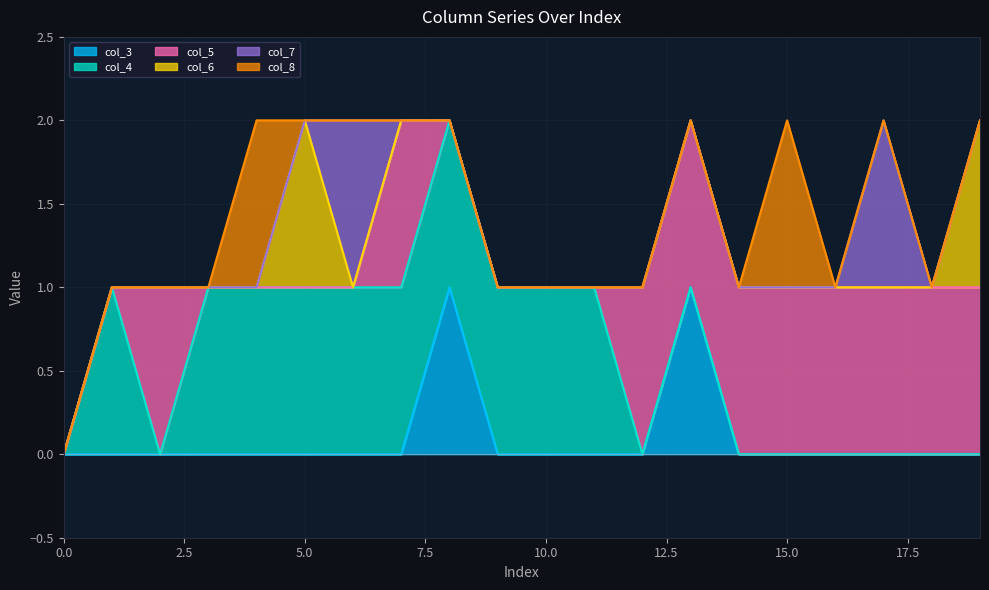

How many times do col_5 and col_3 cross each other?

1